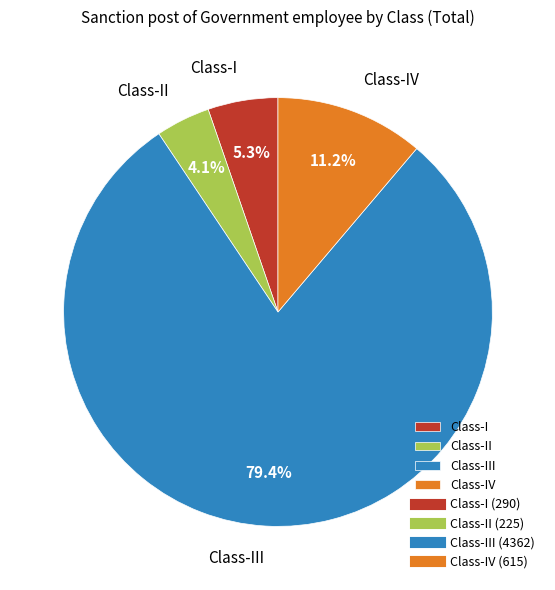

How many slices are in this pie chart?

4